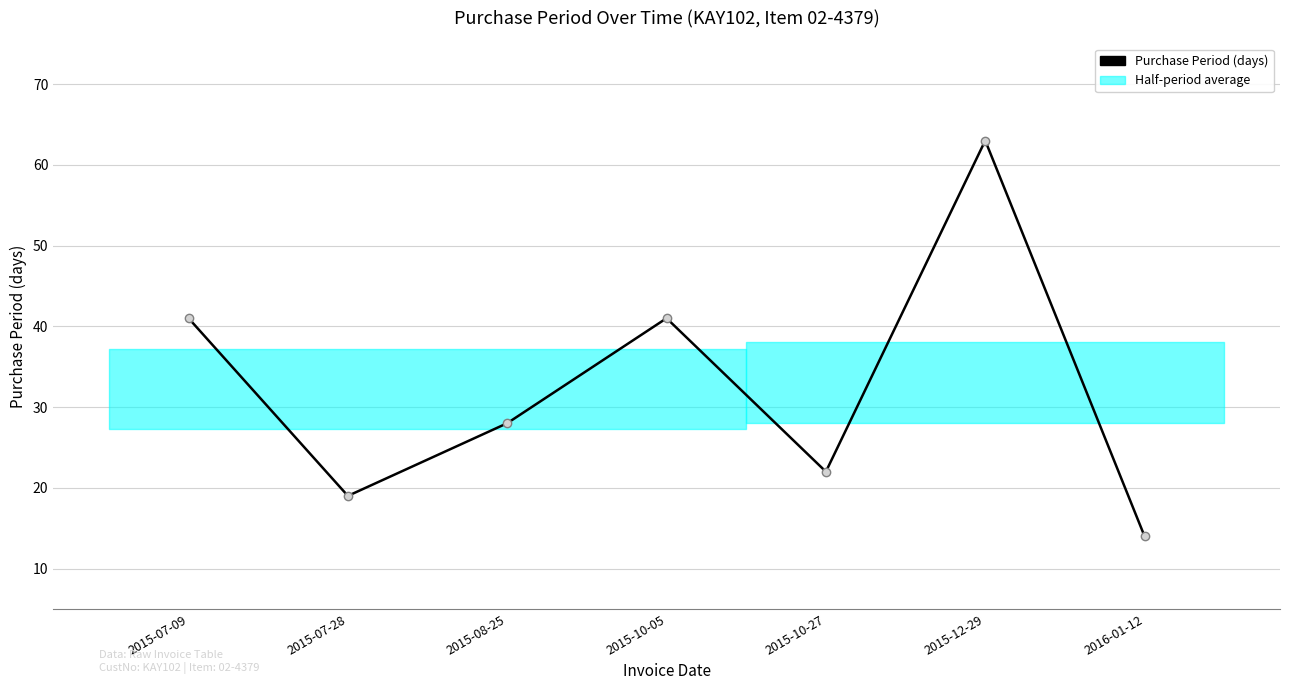

What is the sum of all values?

228